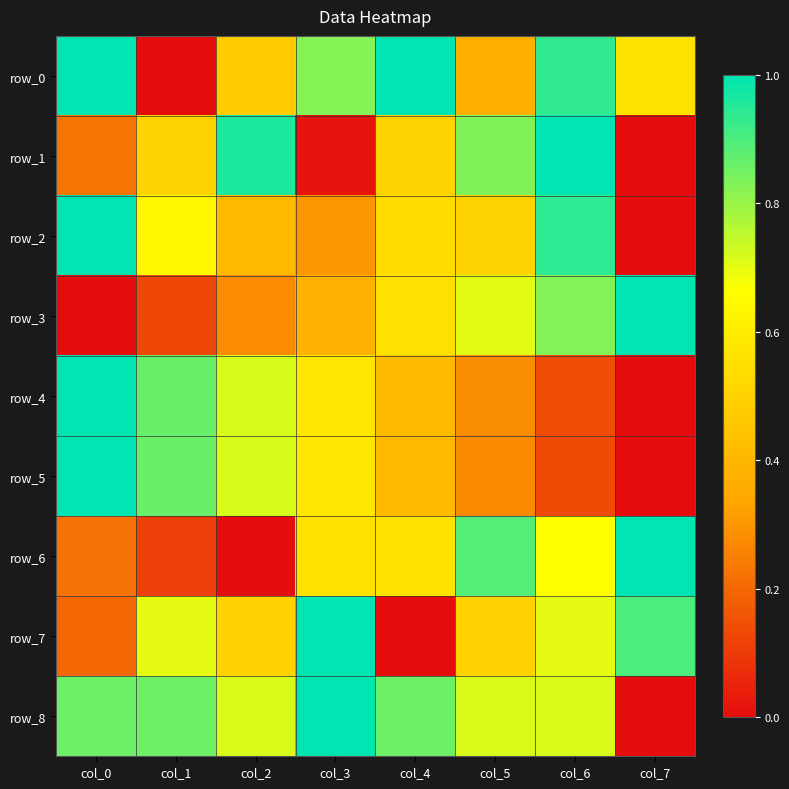

How many data points in row_3 are above 0?

7